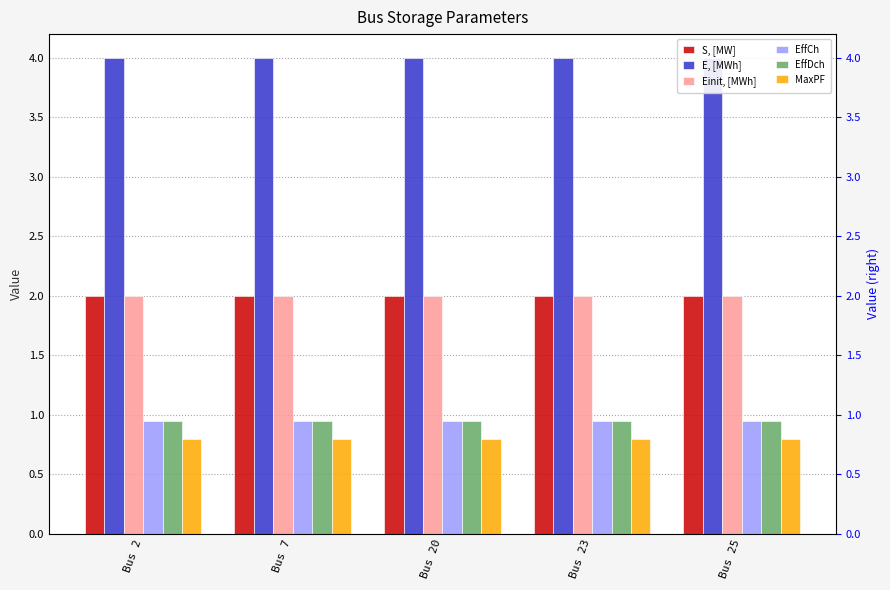

Reading right to left, transcribe all the data shown in this chart.

S, [MW]: 2.0	2.0	2.0	2.0	2.0
E, [MWh]: 4.0	4.0	4.0	4.0	4.0
Einit, [MWh]: 2.0	2.0	2.0	2.0	2.0
EffCh: 0.9	0.9	0.9	0.9	0.9
EffDch: 0.9	0.9	0.9	0.9	0.9
MaxPF: 0.8	0.8	0.8	0.8	0.8